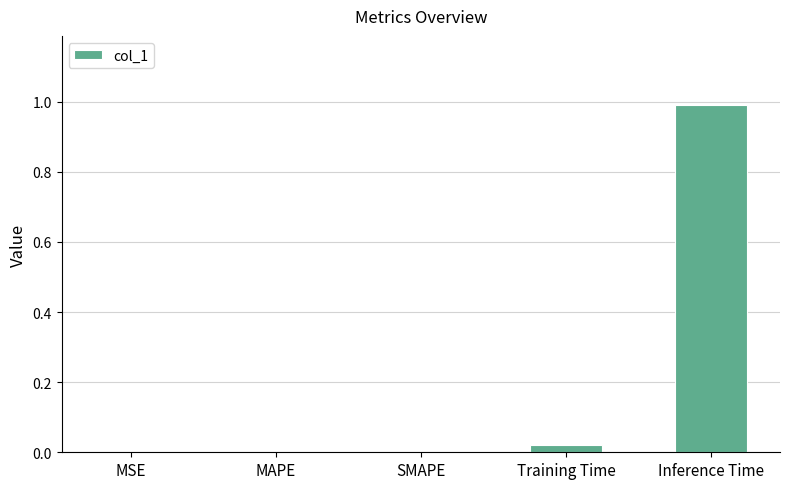

What is the change in value from Training Time to Inference Time?

+1.0